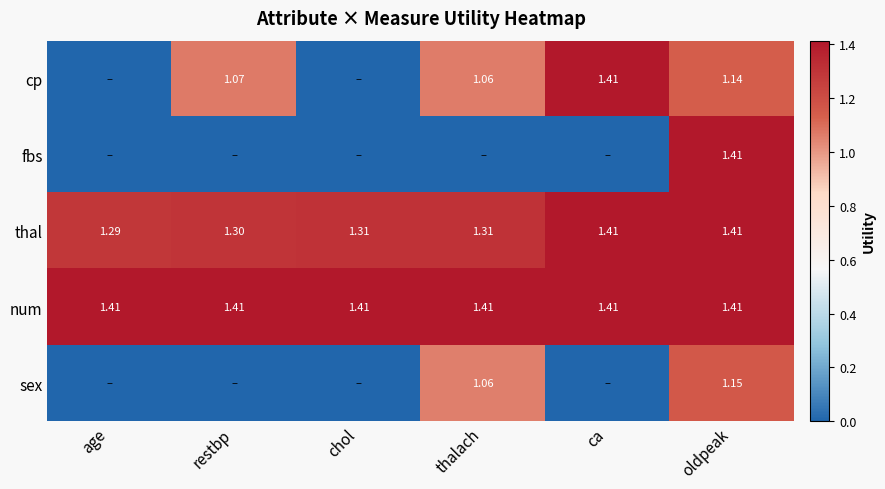

At how many categories does at least one series exceed 1?

6